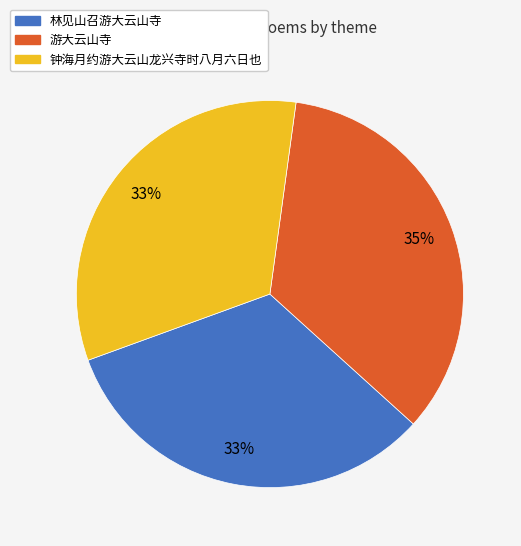

To the nearest percent, what is the difference between the largest and smallest slice percentages?

2%